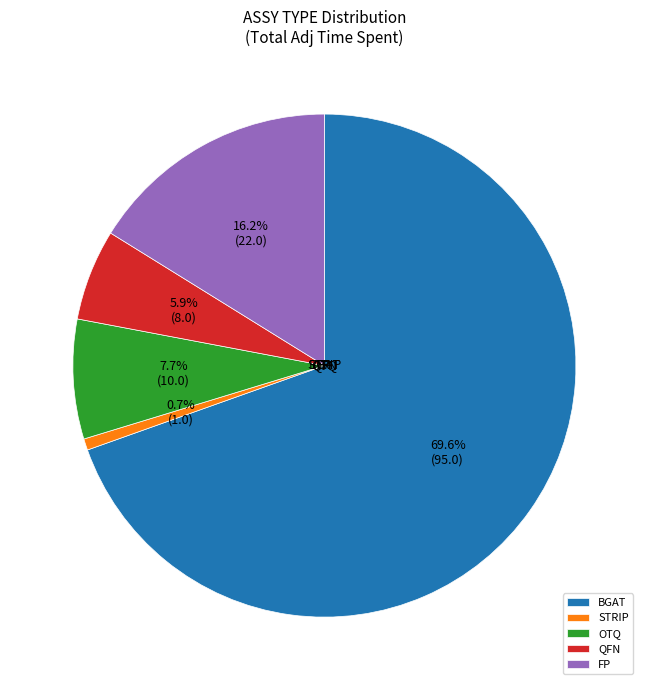

Count the number of slices in the pie.

5